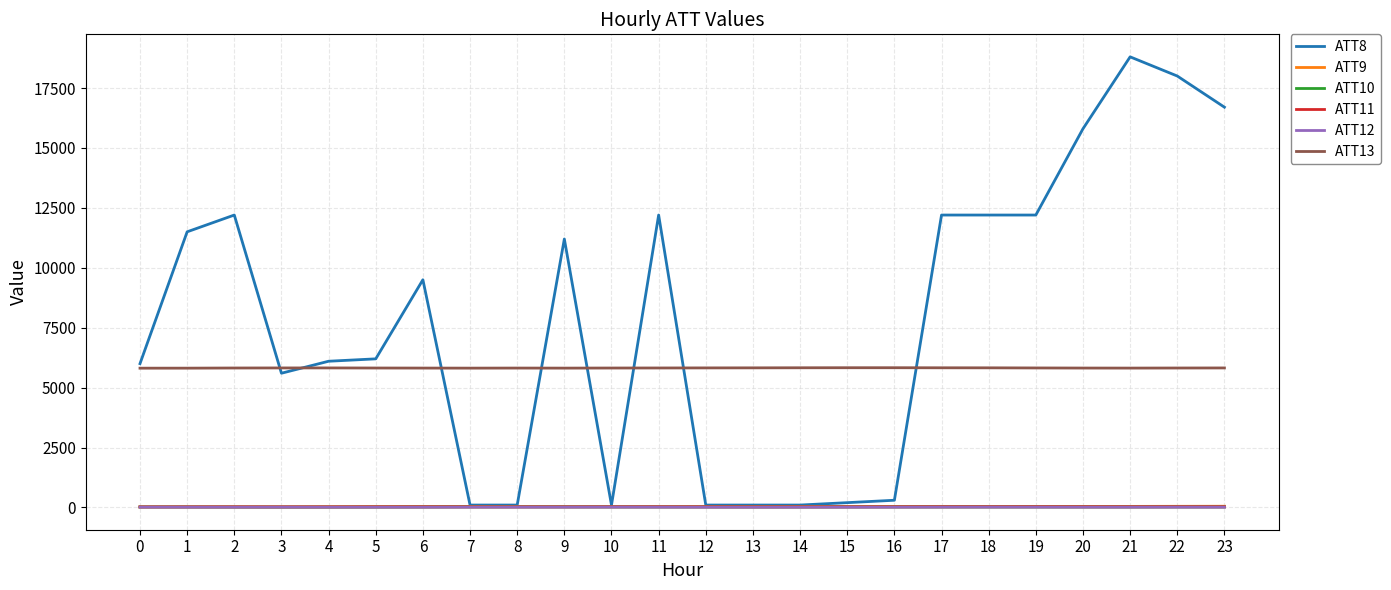

At which category does the chart reach its peak across all series?

21